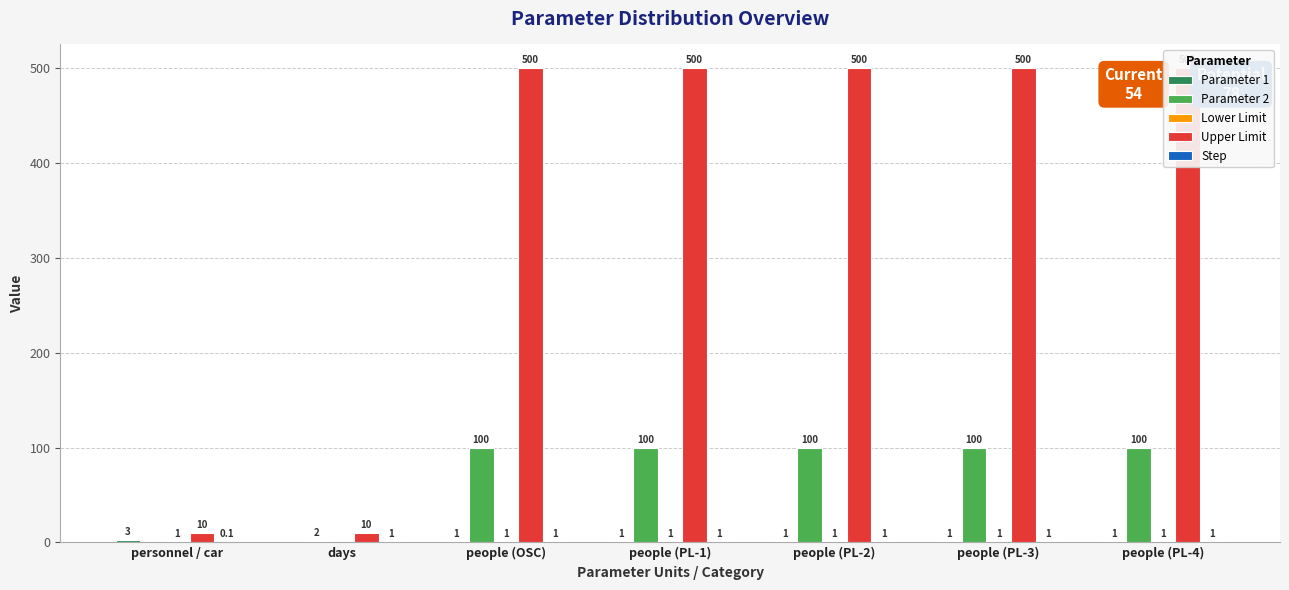

What is the sum of all Parameter 1 values?

8.0